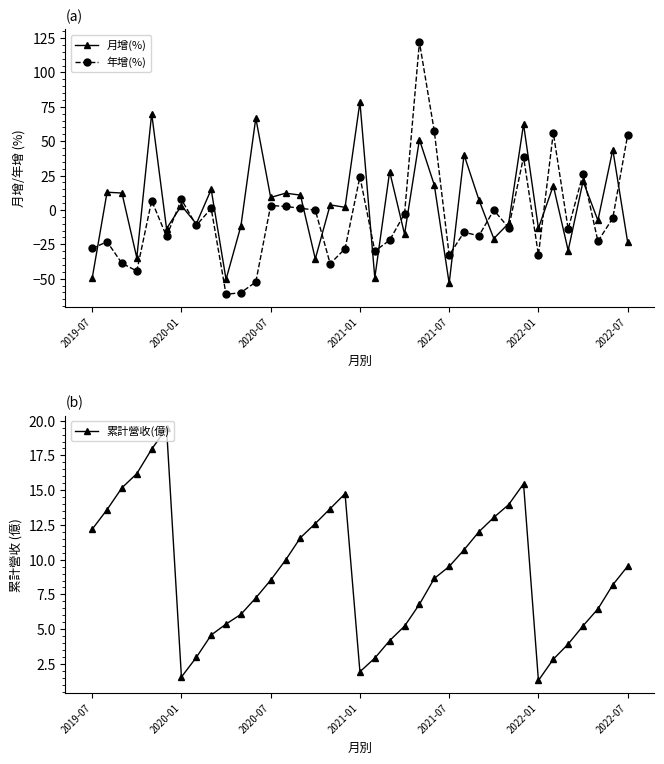

What is the difference between the maximum and second lowest values in the 累計營收(億) series?

17.9